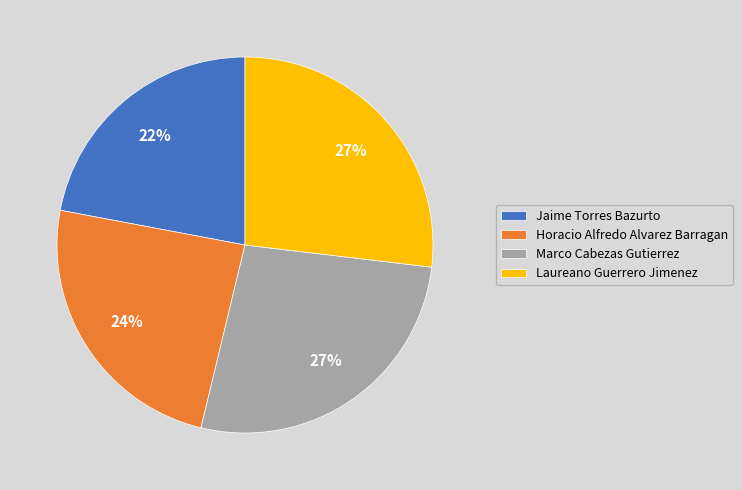

Is it true that Laureano Guerrero Jimenez is 27% of the pie?

True